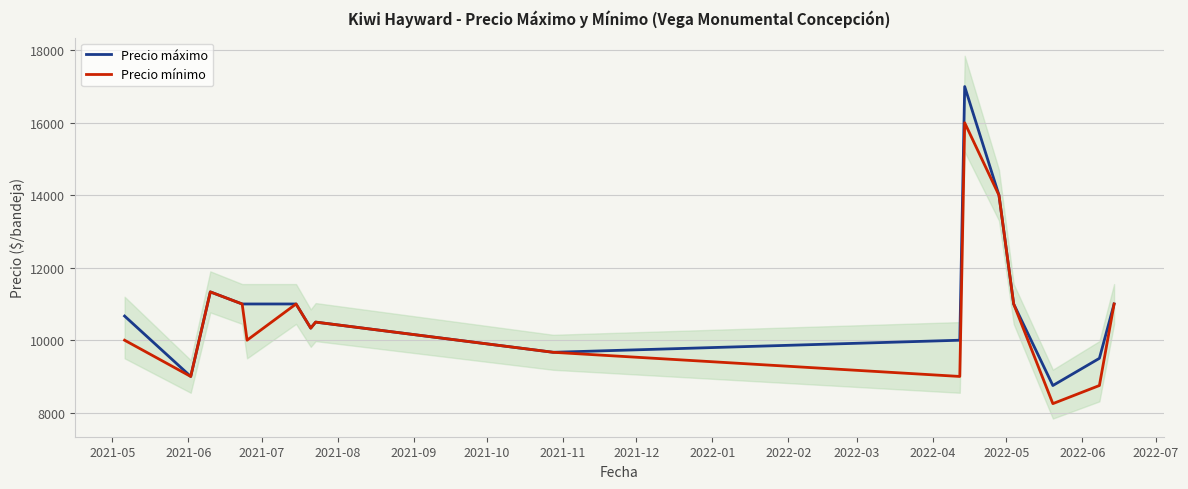

What is the average value of the Precio mínimo series?

10677.1